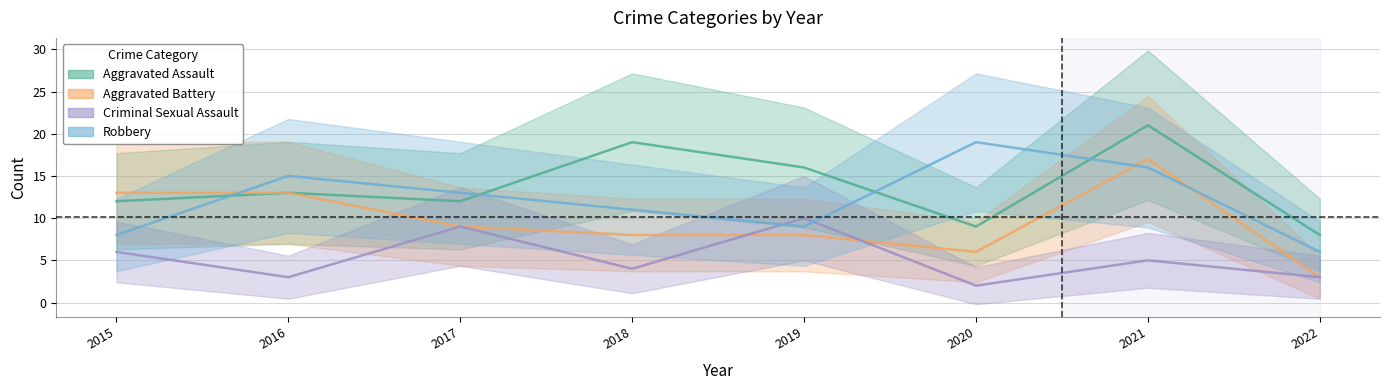

What is the difference between the maximum and second lowest values in the Criminal Sexual Assault series?

7